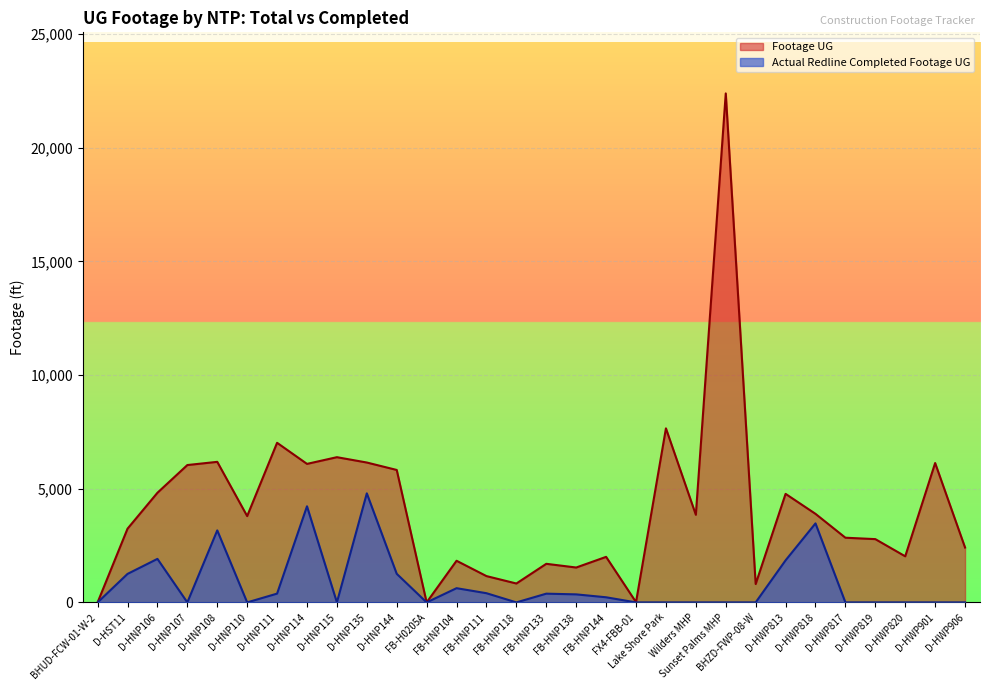

How many values in the Footage UG series exceed 3796?

14